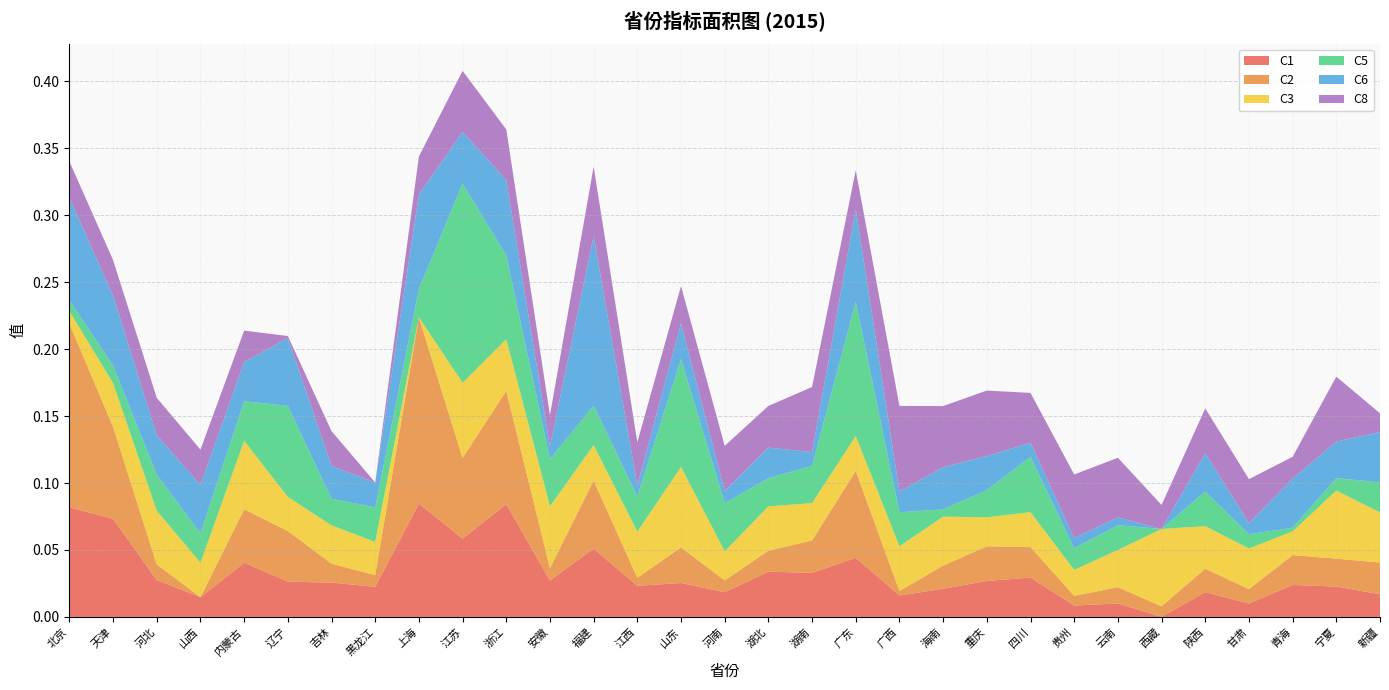

Reading right to left, list all the values displayed in this chart.

C1: 新疆=0.0	宁夏=0.0	青海=0.0	甘肃=0.0	陕西=0.0	西藏=0.0	云南=0.0	贵州=0.0	四川=0.0	重庆=0.0	海南=0.0	广西=0.0	广东=0.0	湖南=0.0	湖北=0.0	河南=0.0	山东=0.0	江西=0.0	福建=0.1	安徽=0.0	浙江=0.1	江苏=0.1	上海=0.1	黑龙江=0.0	吉林=0.0	辽宁=0.0	内蒙古=0.0	山西=0.0	河北=0.0	天津=0.1	北京=0.1
C2: 新疆=0.0	宁夏=0.0	青海=0.0	甘肃=0.0	陕西=0.0	西藏=0.0	云南=0.0	贵州=0.0	四川=0.0	重庆=0.0	海南=0.0	广西=0.0	广东=0.1	湖南=0.0	湖北=0.0	河南=0.0	山东=0.0	江西=0.0	福建=0.1	安徽=0.0	浙江=0.1	江苏=0.1	上海=0.1	黑龙江=0.0	吉林=0.0	辽宁=0.0	内蒙古=0.0	山西=0.0	河北=0.0	天津=0.1	北京=0.1
C3: 新疆=0.0	宁夏=0.1	青海=0.0	甘肃=0.0	陕西=0.0	西藏=0.1	云南=0.0	贵州=0.0	四川=0.0	重庆=0.0	海南=0.0	广西=0.0	广东=0.0	湖南=0.0	湖北=0.0	河南=0.0	山东=0.1	江西=0.0	福建=0.0	安徽=0.0	浙江=0.0	江苏=0.1	上海=0.0	黑龙江=0.0	吉林=0.0	辽宁=0.0	内蒙古=0.1	山西=0.0	河北=0.0	天津=0.0	北京=0.0
C5: 新疆=0.0	宁夏=0.0	青海=0.0	甘肃=0.0	陕西=0.0	西藏=0.0	云南=0.0	贵州=0.0	四川=0.0	重庆=0.0	海南=0.0	广西=0.0	广东=0.1	湖南=0.0	湖北=0.0	河南=0.0	山东=0.1	江西=0.0	福建=0.0	安徽=0.0	浙江=0.1	江苏=0.1	上海=0.0	黑龙江=0.0	吉林=0.0	辽宁=0.1	内蒙古=0.0	山西=0.0	河北=0.0	天津=0.0	北京=0.0
C6: 新疆=0.0	宁夏=0.0	青海=0.0	甘肃=0.0	陕西=0.0	西藏=0.0	云南=0.0	贵州=0.0	四川=0.0	重庆=0.0	海南=0.0	广西=0.0	广东=0.1	湖南=0.0	湖北=0.0	河南=0.0	山东=0.0	江西=0.0	福建=0.1	安徽=0.0	浙江=0.1	江苏=0.0	上海=0.1	黑龙江=0.0	吉林=0.0	辽宁=0.1	内蒙古=0.0	山西=0.0	河北=0.0	天津=0.1	北京=0.1
C8: 新疆=0.0	宁夏=0.0	青海=0.0	甘肃=0.0	陕西=0.0	西藏=0.0	云南=0.0	贵州=0.0	四川=0.0	重庆=0.0	海南=0.0	广西=0.1	广东=0.0	湖南=0.0	湖北=0.0	河南=0.0	山东=0.0	江西=0.0	福建=0.1	安徽=0.0	浙江=0.0	江苏=0.0	上海=0.0	黑龙江=0.0	吉林=0.0	辽宁=0.0	内蒙古=0.0	山西=0.0	河北=0.0	天津=0.0	北京=0.0